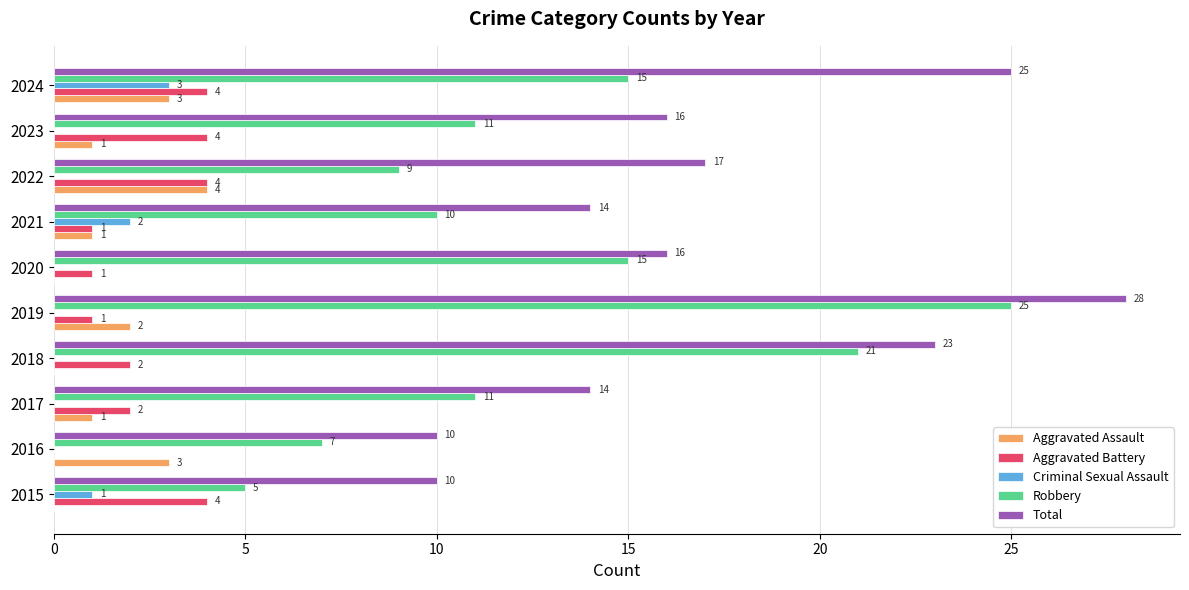

Which series has the largest total across all categories?

Total